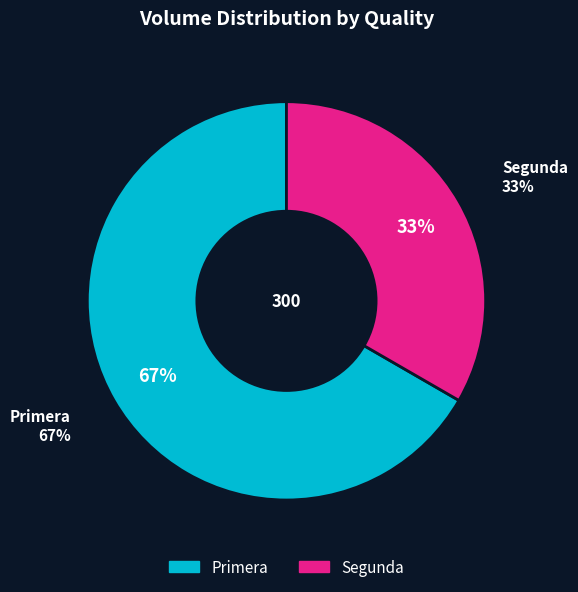

How many segments does this pie chart have?

2